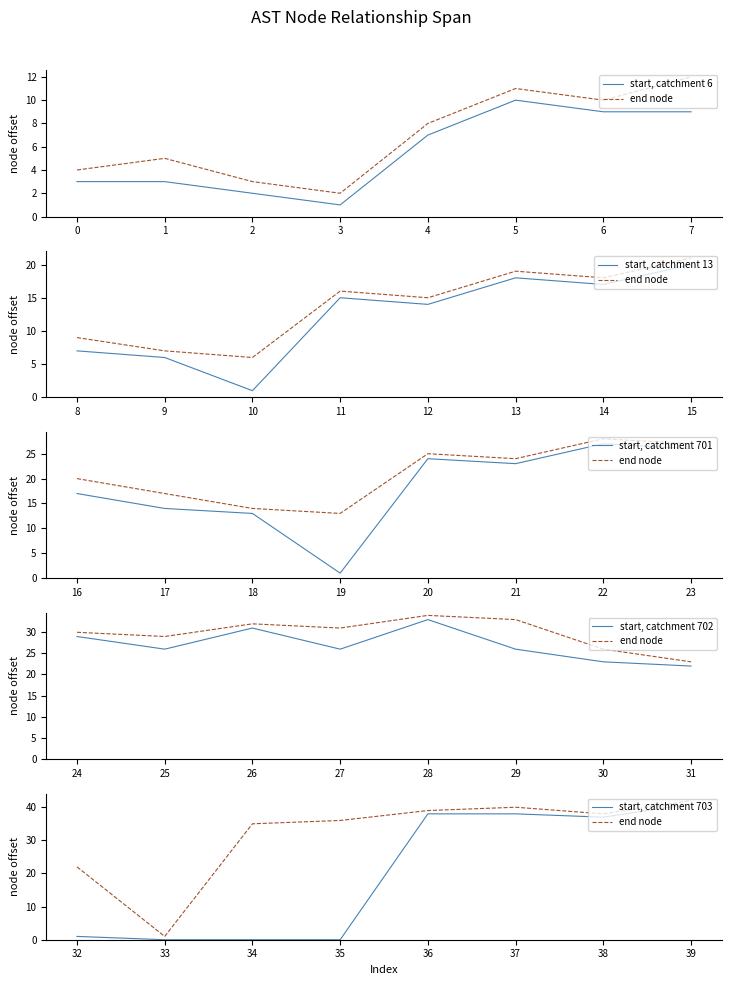

Is the value of end node at 6 greater than the value of start, catchment 6 at 4?

Yes